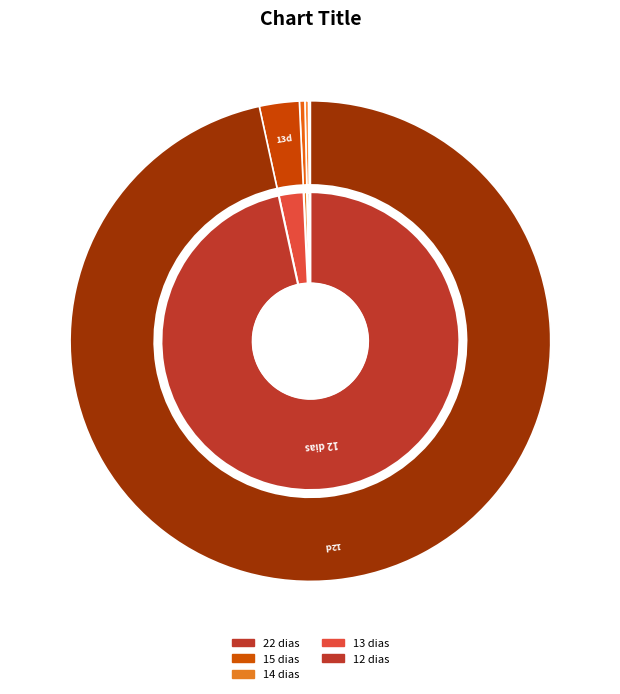

Is there a majority slice in this chart?

No